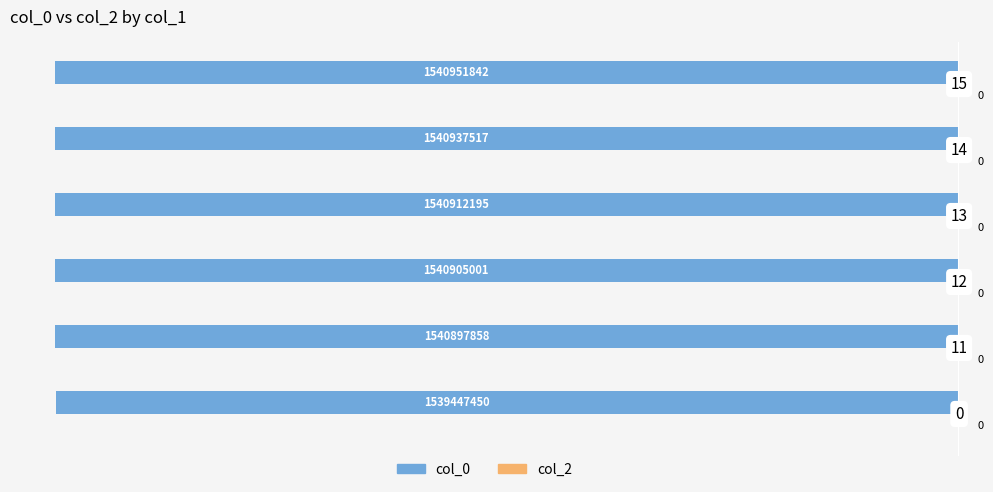

Are the bars grouped side by side (vs. stacked)?

No